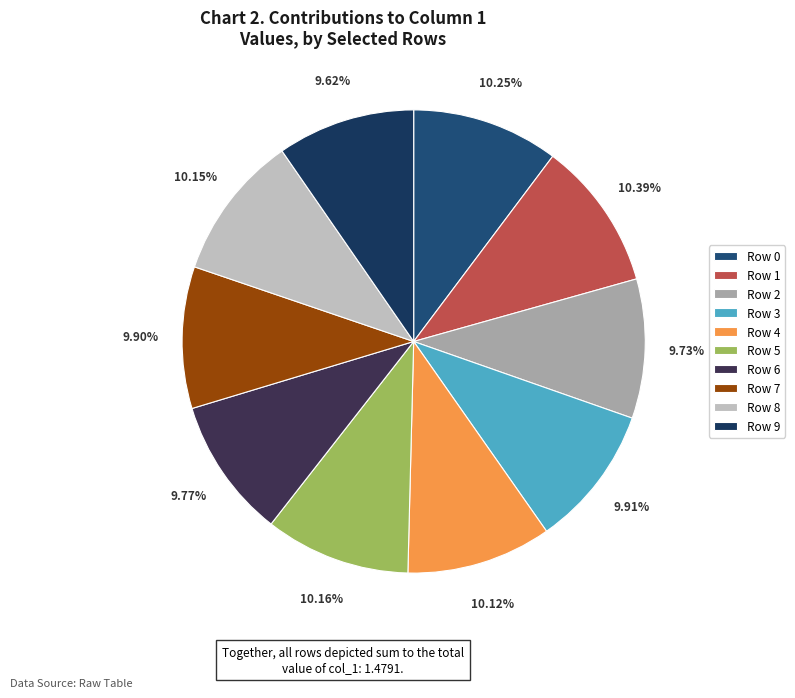

How many segments does this pie chart have?

10